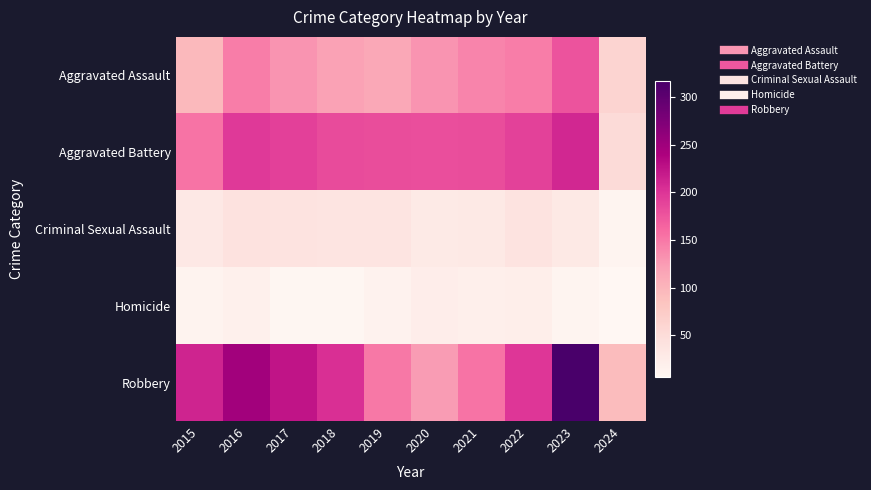

At how many categories does at least one series exceed 237?

2